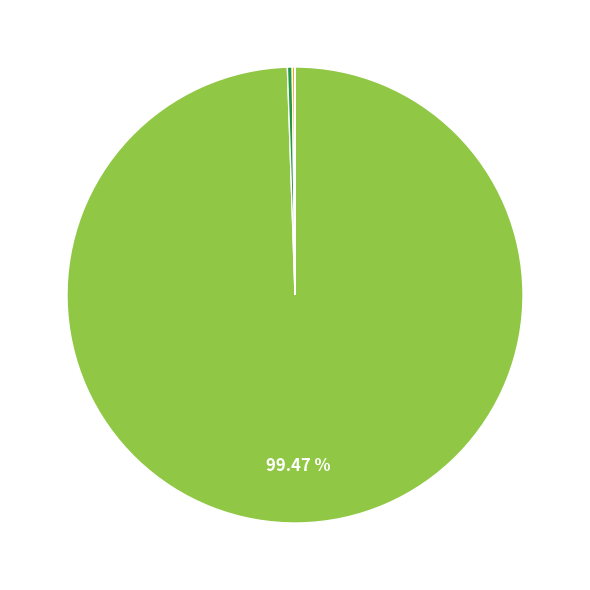

Is there a majority slice in this chart?

Yes